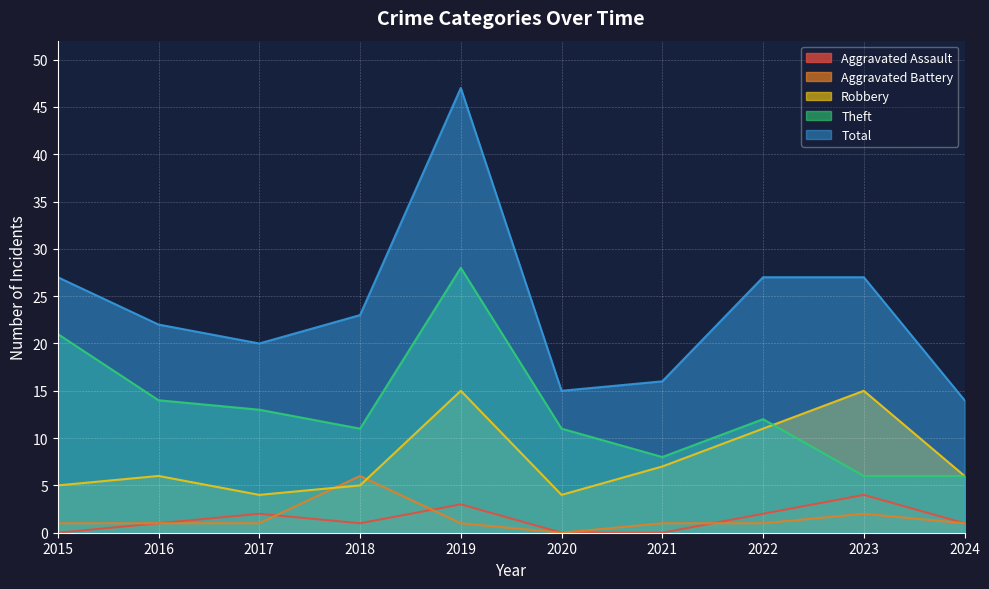

Between which two adjacent categories do Aggravated Battery and Robbery first intersect?

2017 and 2018